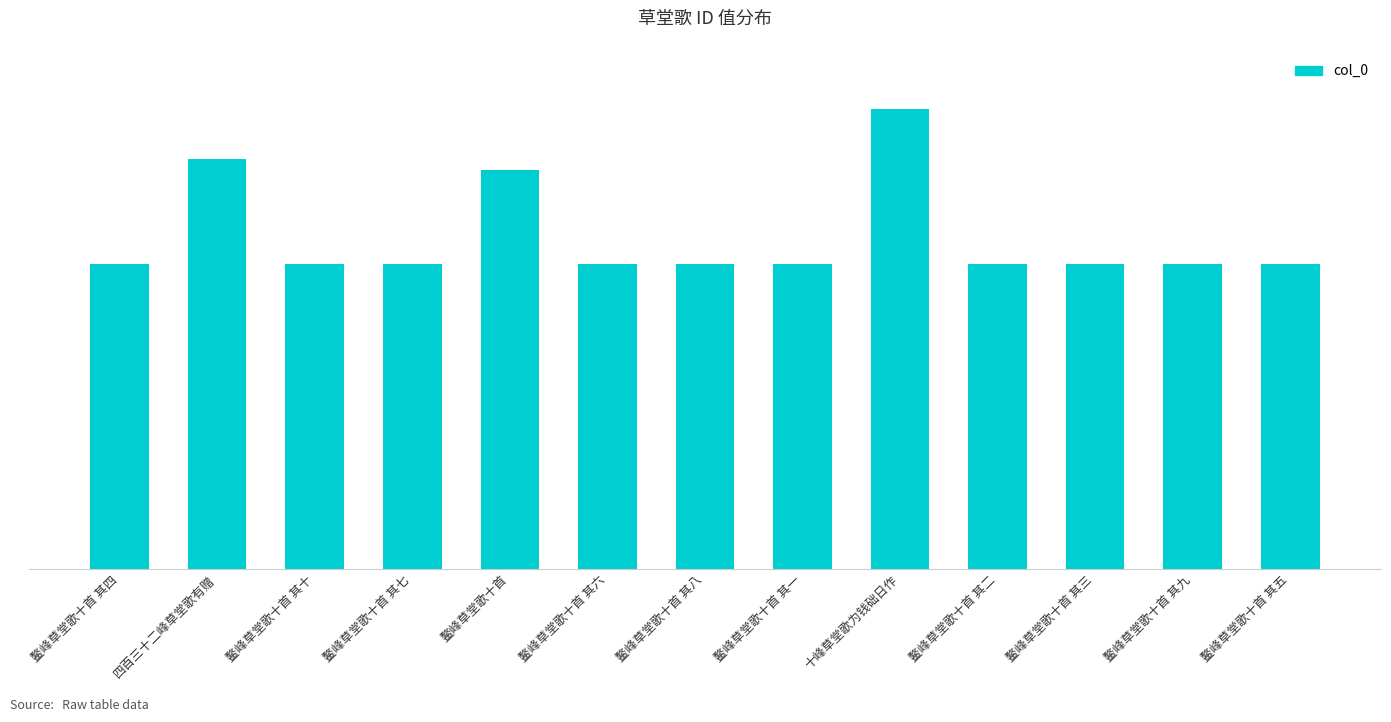

Which label corresponds to the smallest value in the chart?

鳌峰草堂歌十首 其一